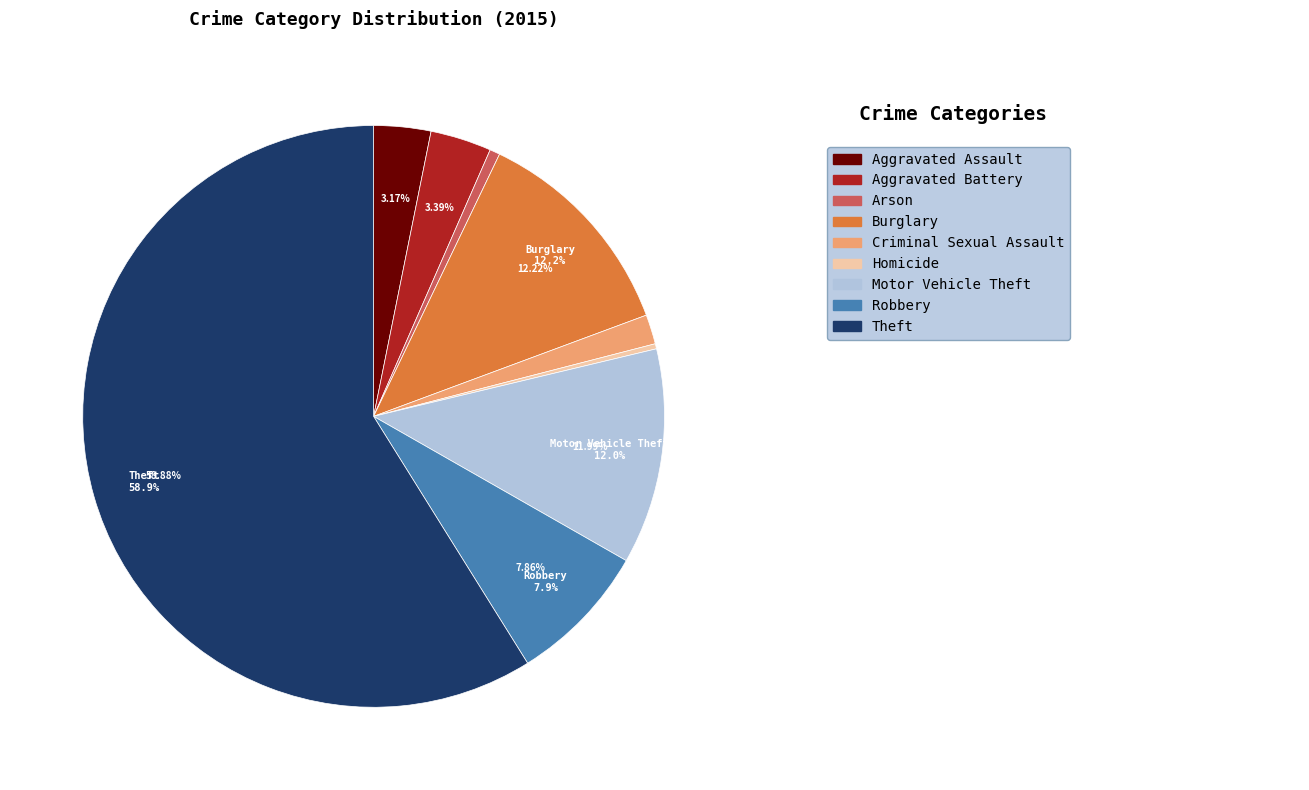

Is Homicide the majority of the pie?

No